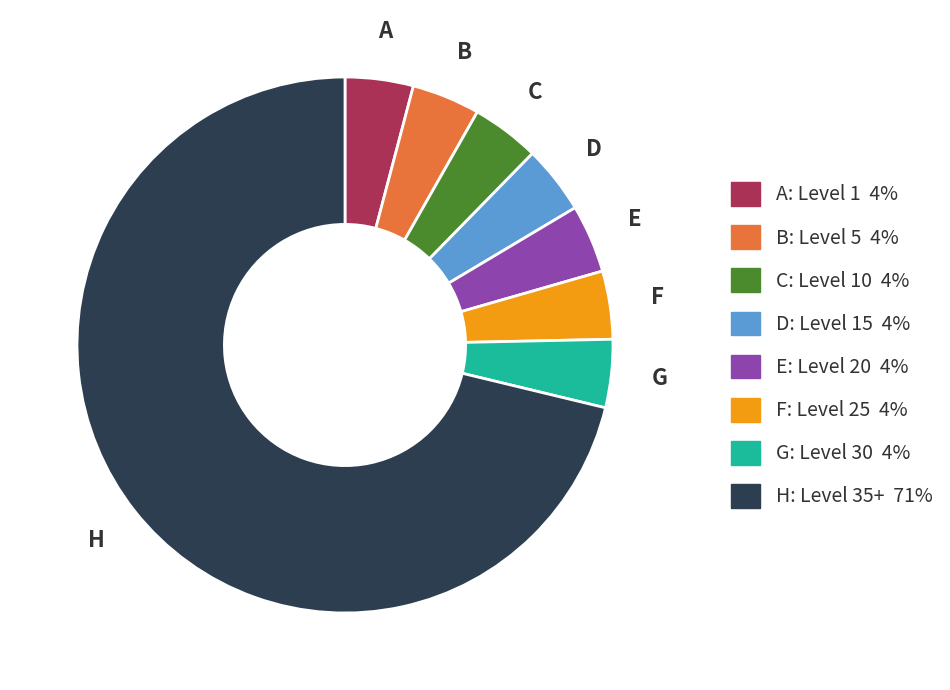

Is there a majority slice in this chart?

Yes